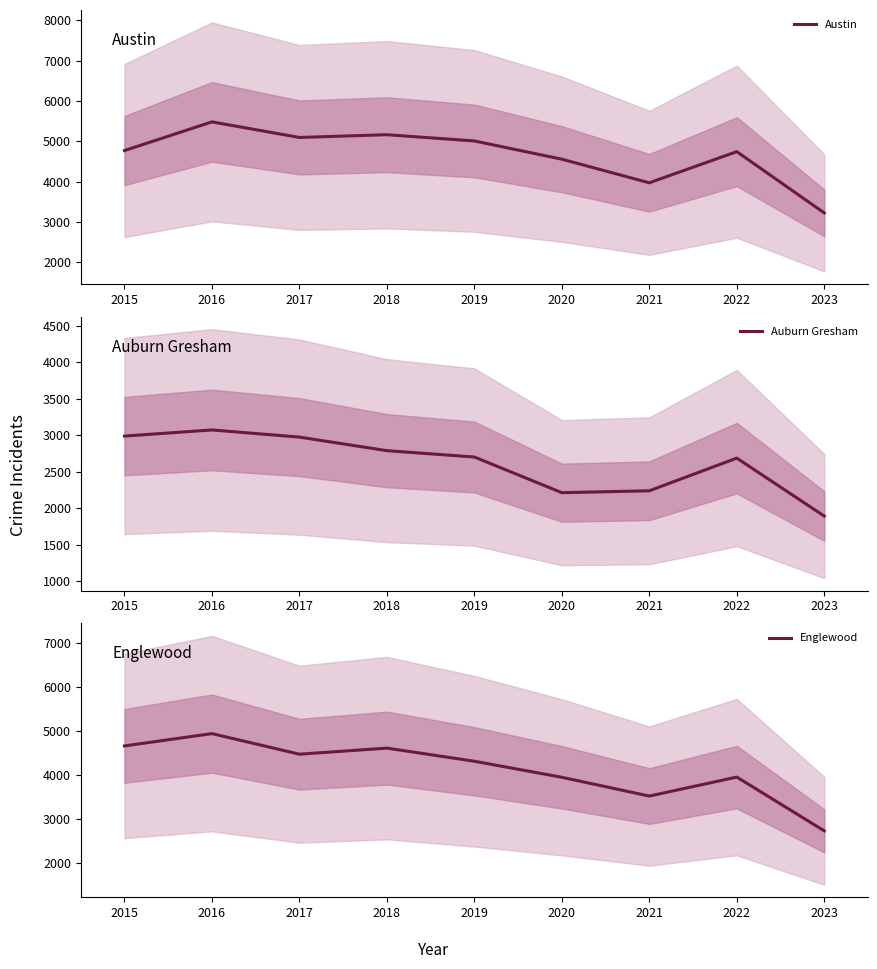

List the labels in order of Englewood value, largest first.

2016, 2015, 2018, 2017, 2019, 2022, 2020, 2021, 2023